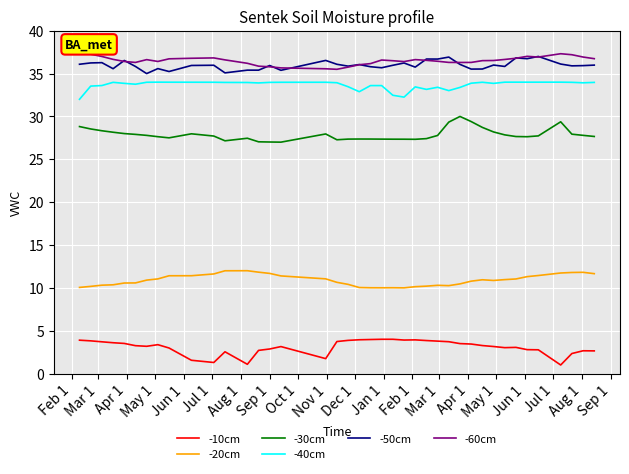

True or false: -40cm and -50cm cross at least once.

False